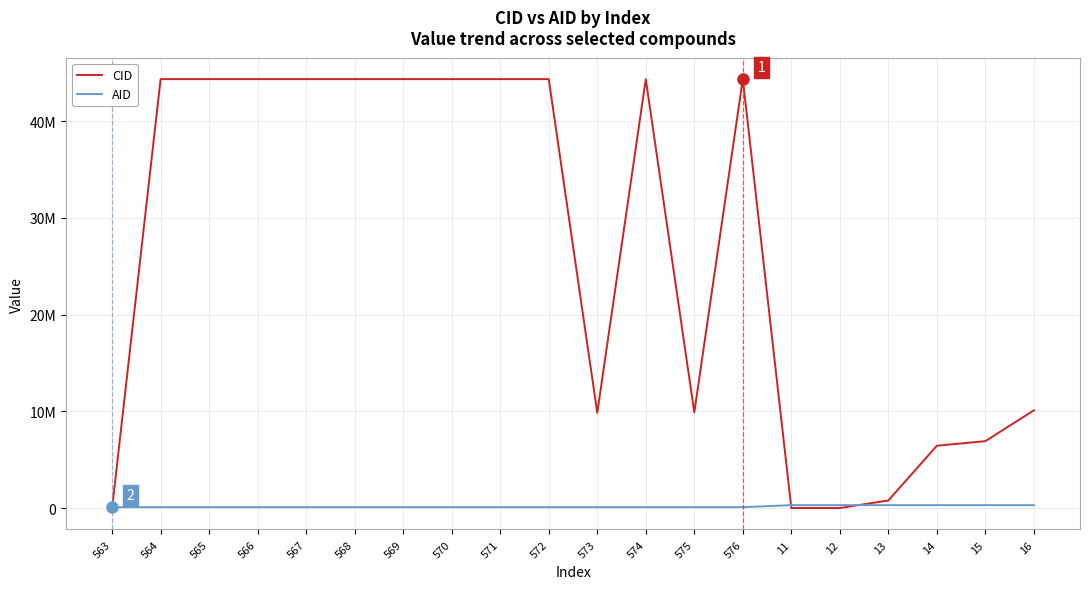

The AID series shows 165595 at 11. True or false?

False